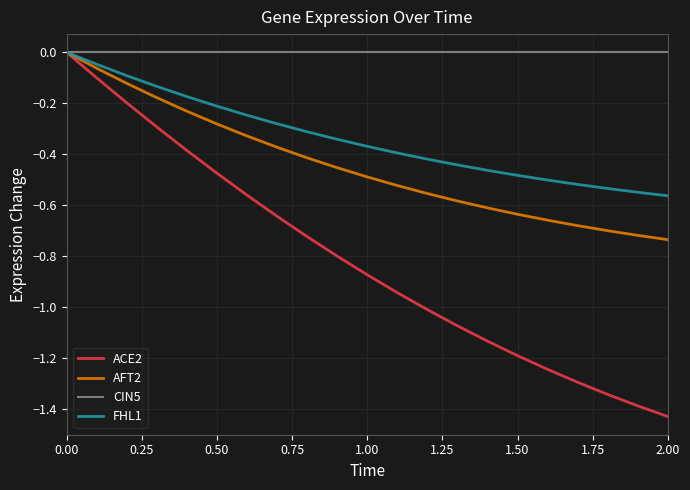

Which series has the widest spread of values?

ACE2